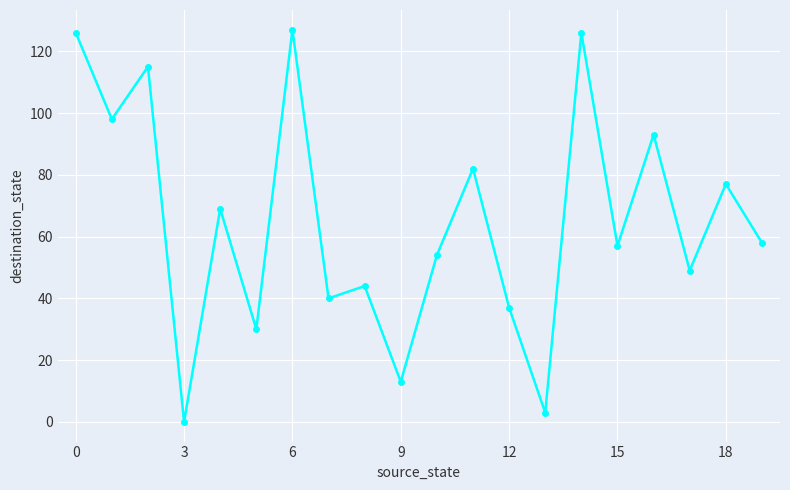

Does the chart display data point markers on the line(s)?

Yes